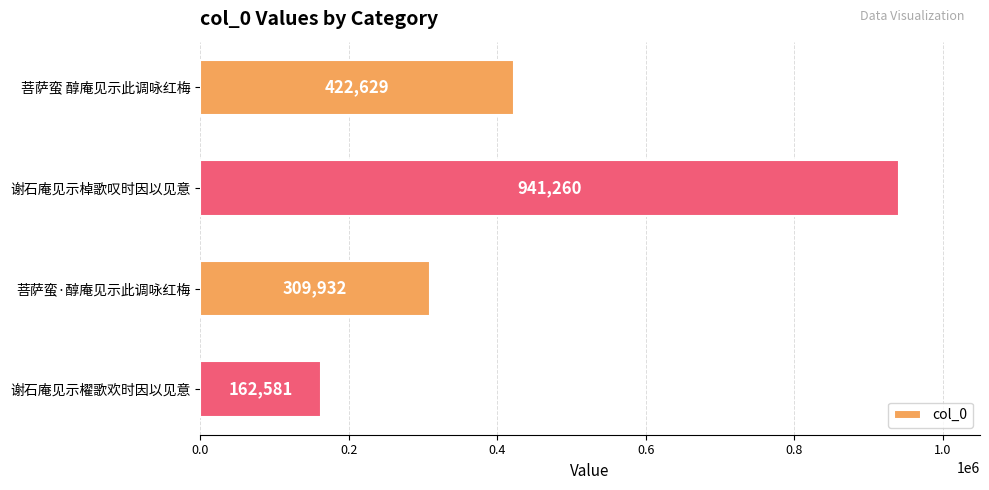

Reading top to bottom, transcribe all the data shown in this chart.

422629	941260	309932	162581